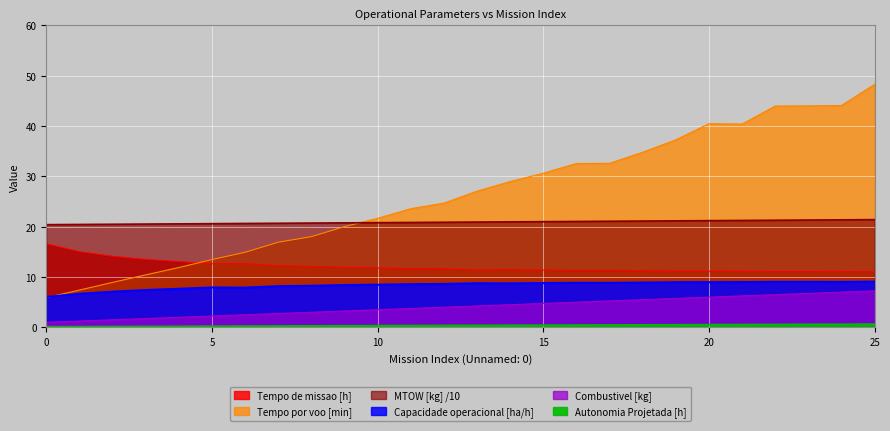

What is the average value of the MTOW [kg] series?

20.9